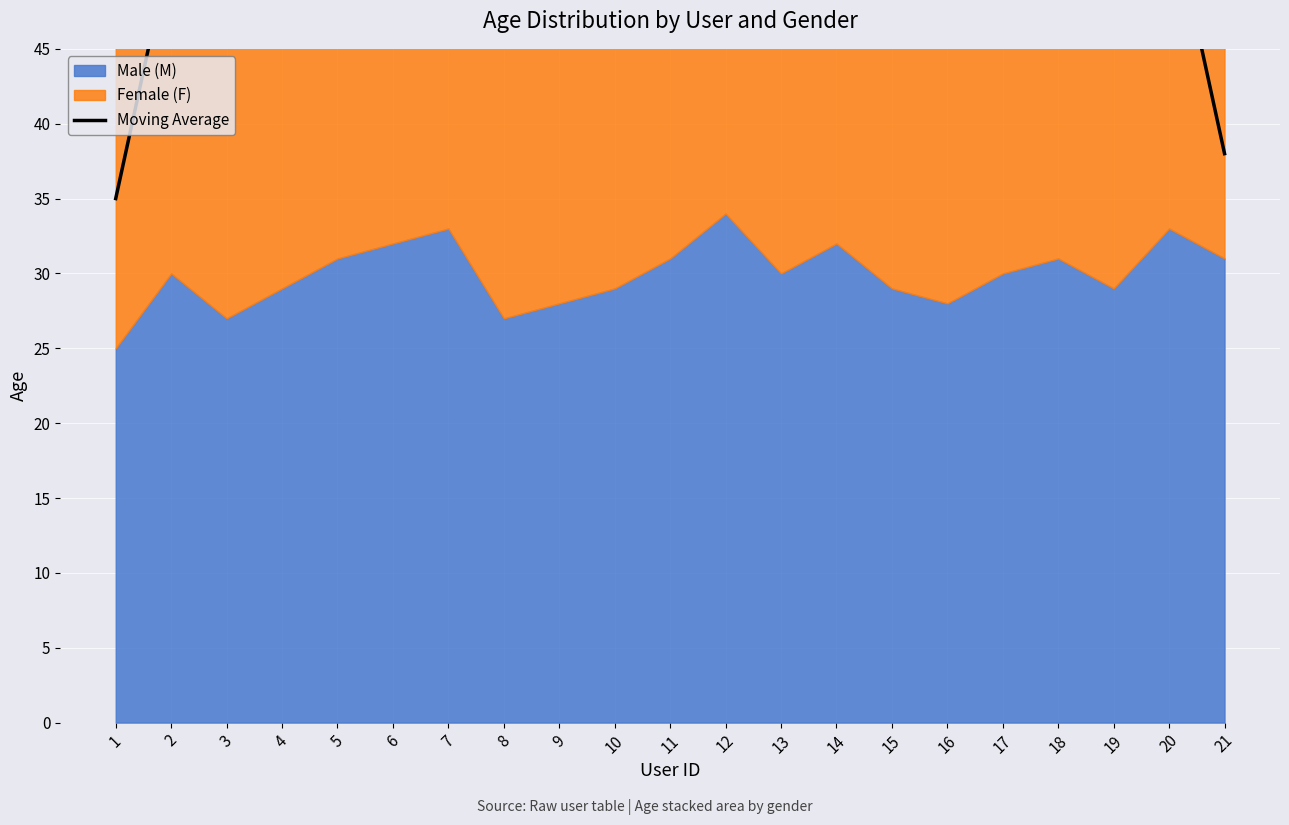

The chart shows a value of 21.6 at 3. True or false?

False